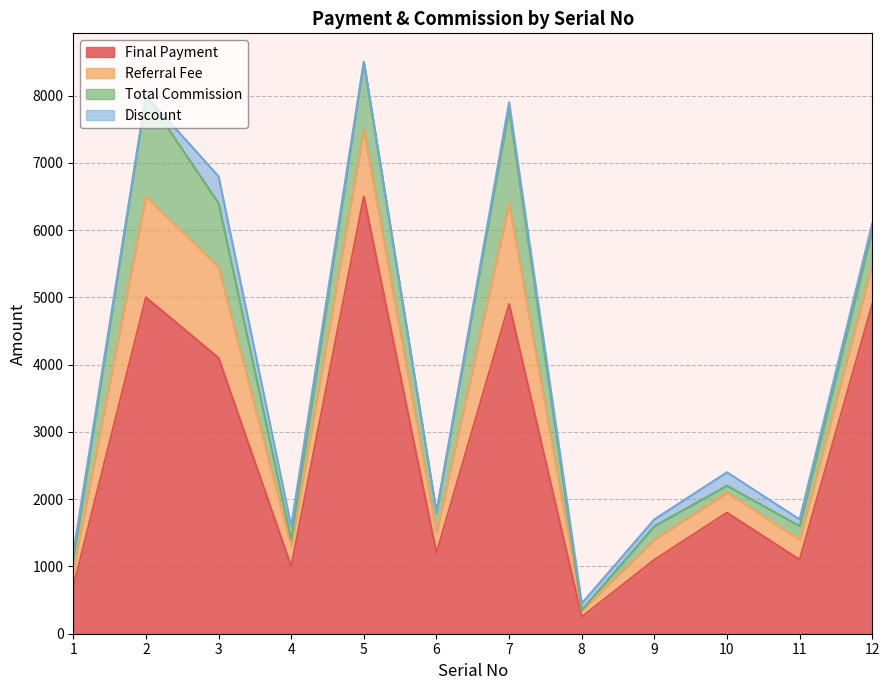

What are all the series names shown in the legend?

Final Payment, Referral Fee, Total Commission, Discount